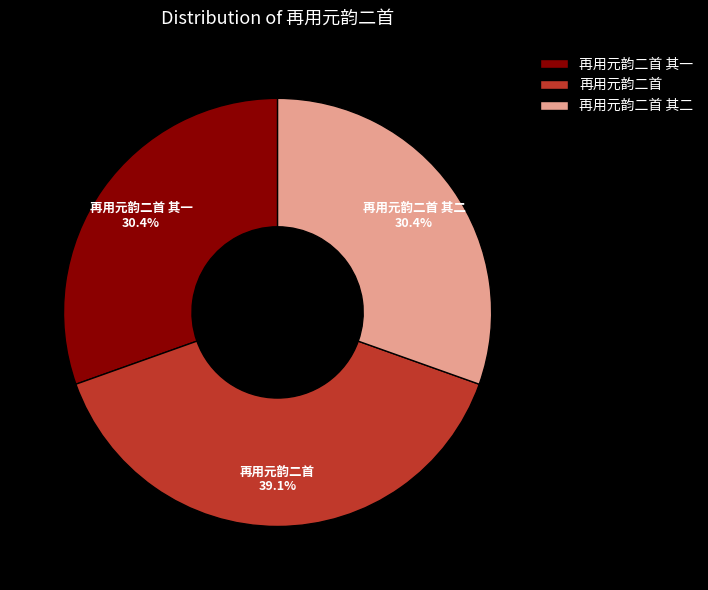

Does any single category account for the majority?

No